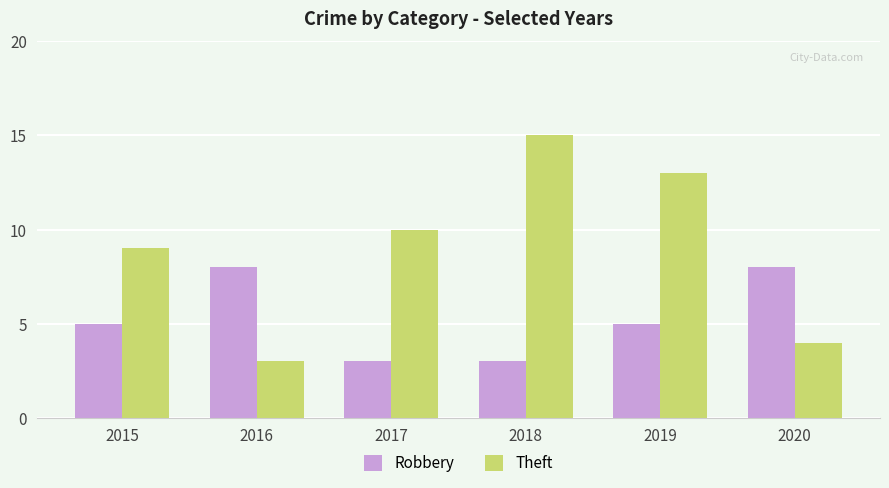

Between 2019 and 2020, which series saw the biggest shift?

Theft